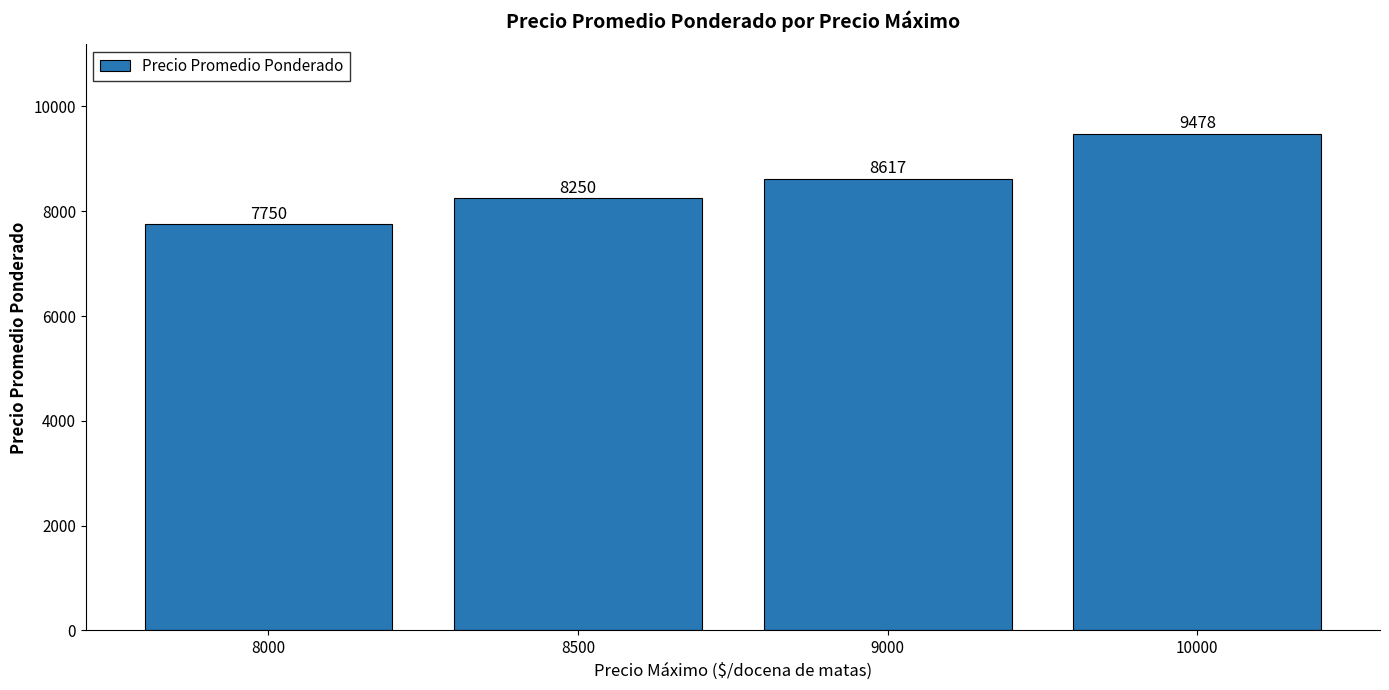

Is it true that the value at 8000 is 7750?

True